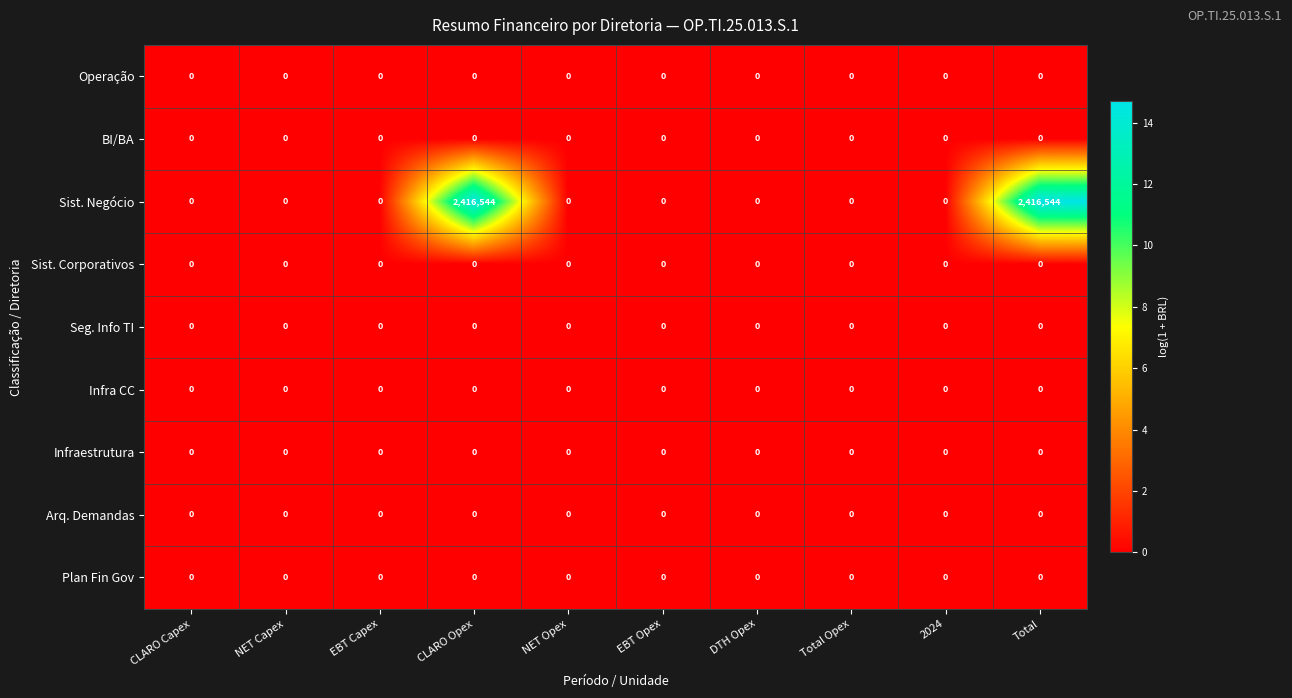

Which series changed the most between EBT Capex and CLARO Opex?

Sist. Negócio